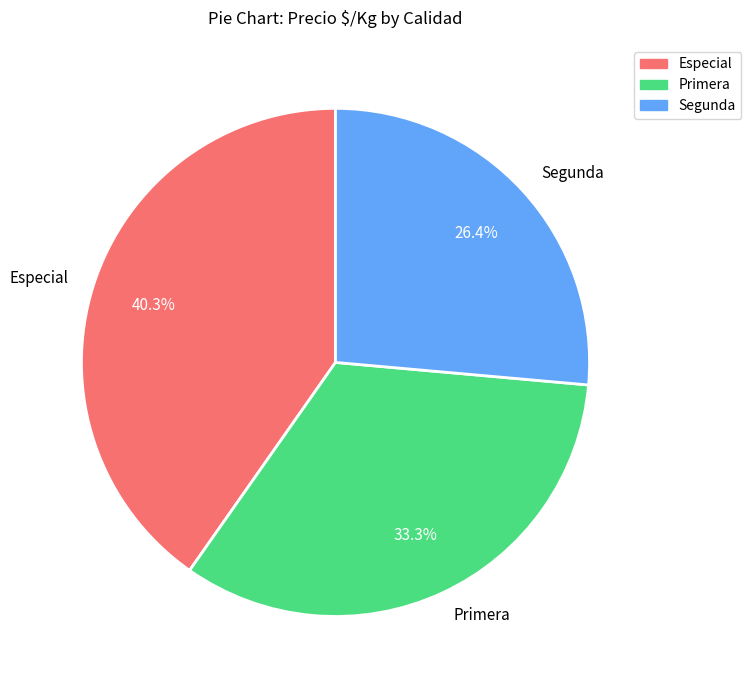

Which slice is the smallest?

Segunda